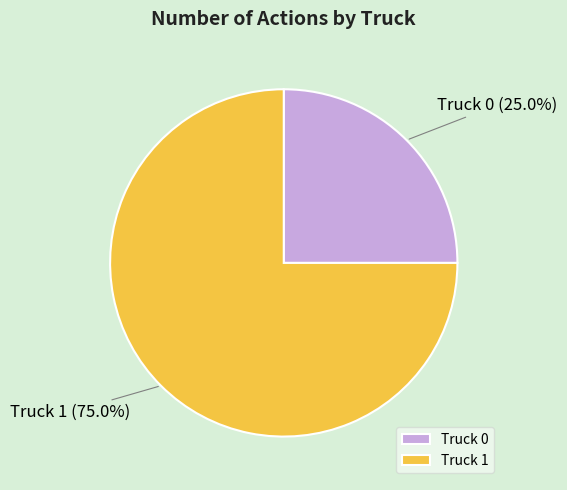

What percentage is the Truck 1 slice, to the nearest percent?

75%